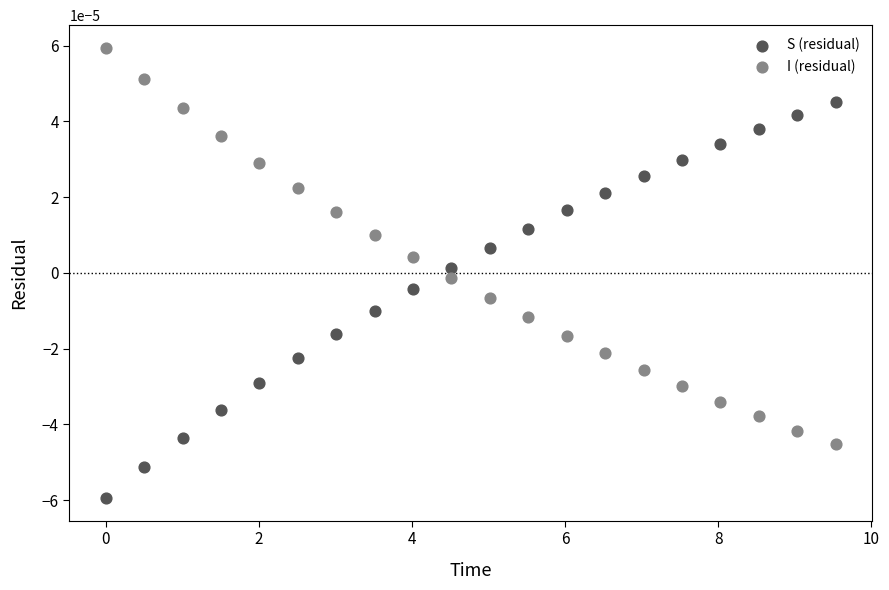

Which series reaches the minimum Y coordinate?

S (residual)